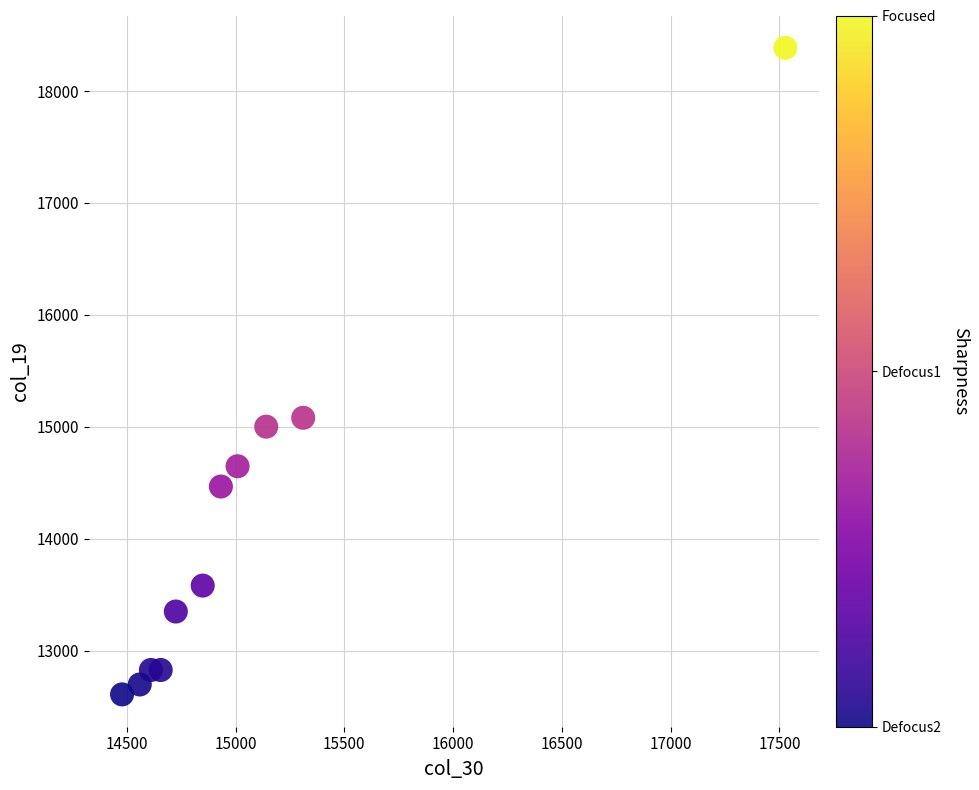

What Y value in the scatter plot is closest to 15496?

15079.8